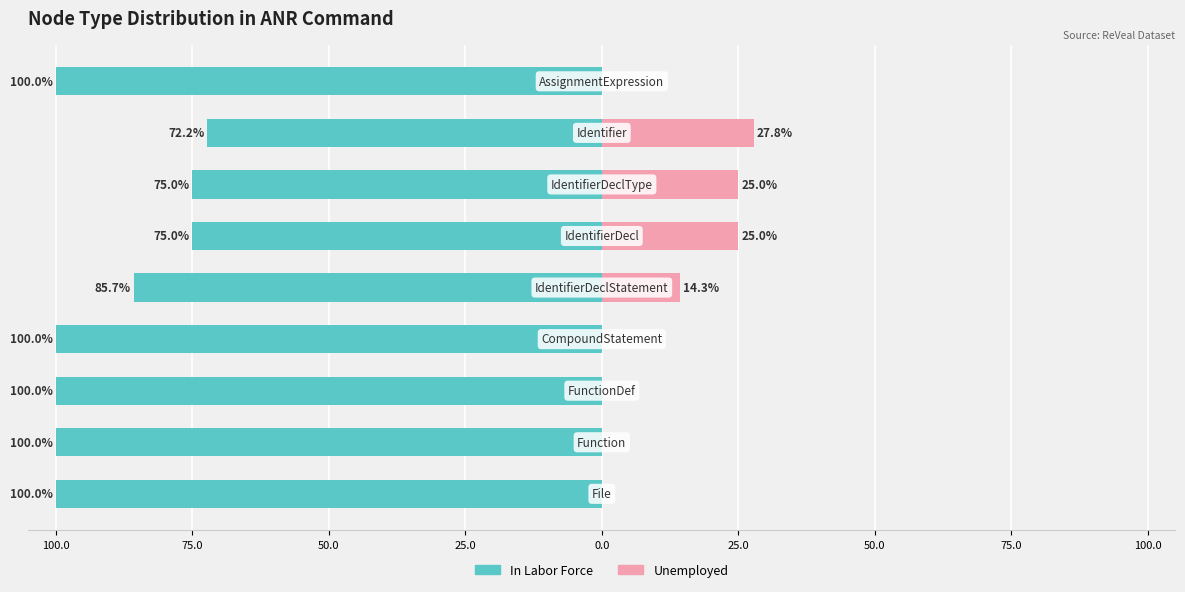

What is the label of the 4th bar from the right?

25.0